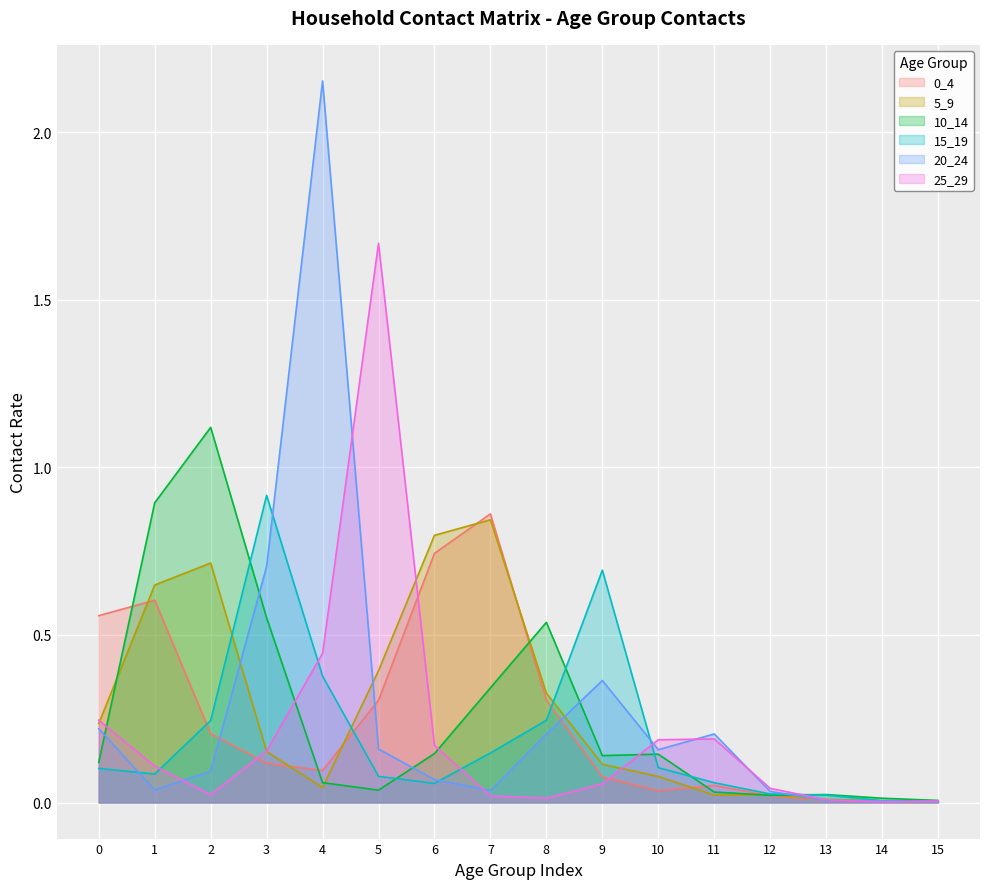

The 0_4 series shows 1.5 at 7. True or false?

False